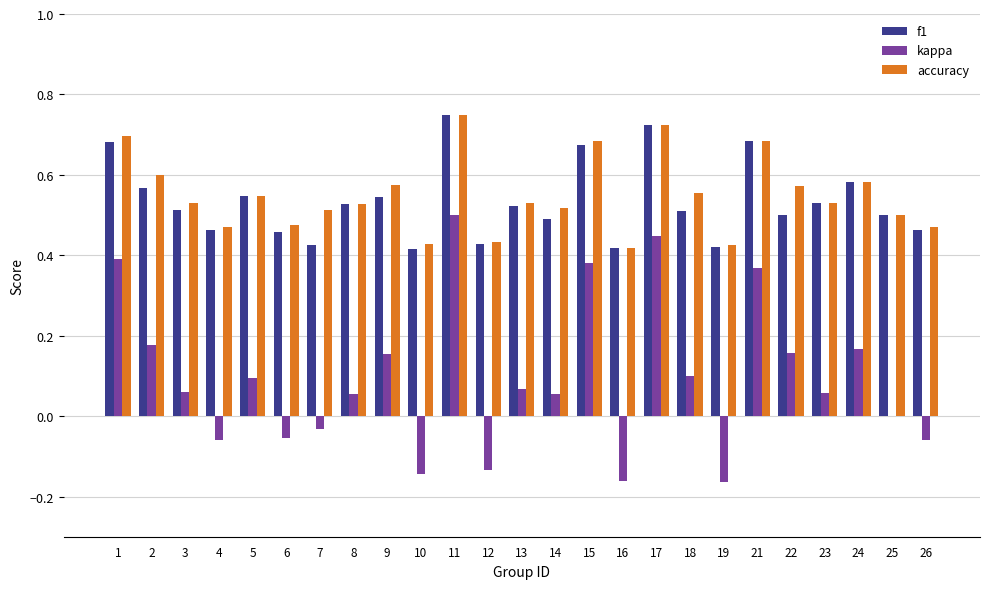

What is the sum of the accuracy values at 2 and 21?

1.3